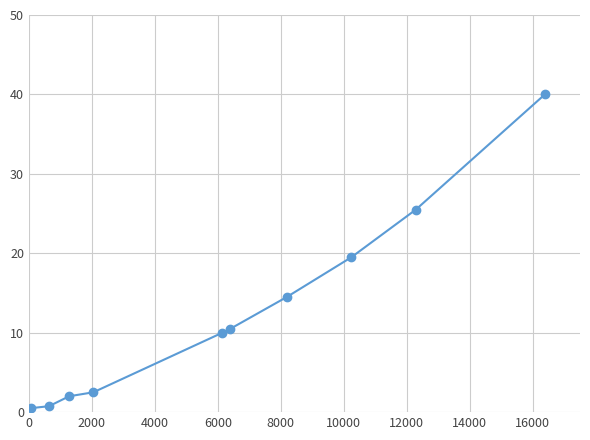

What is the difference between the second highest and minimum values?

25.0